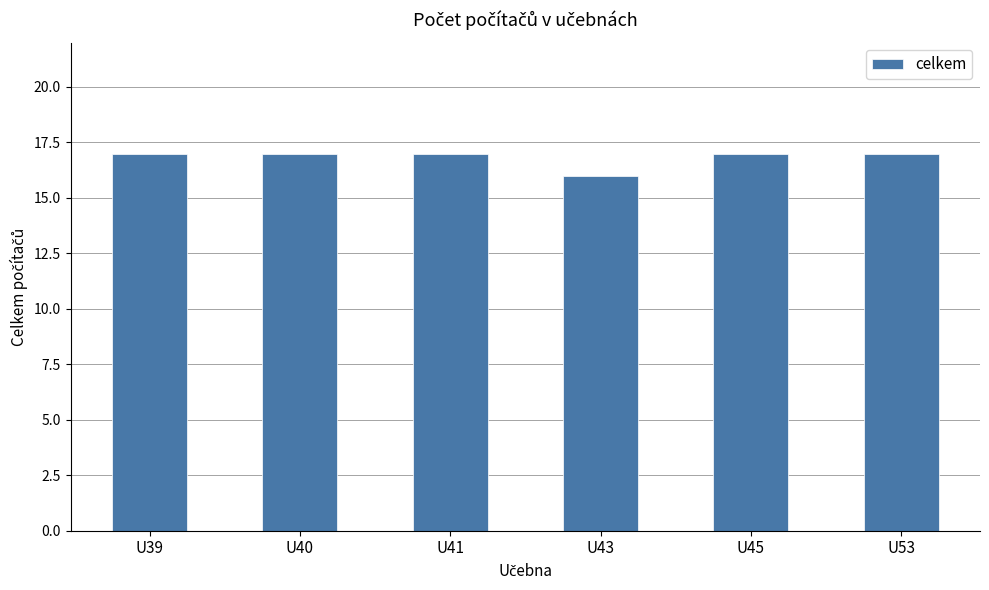

What is the sum of the values at U39 and U53?

34